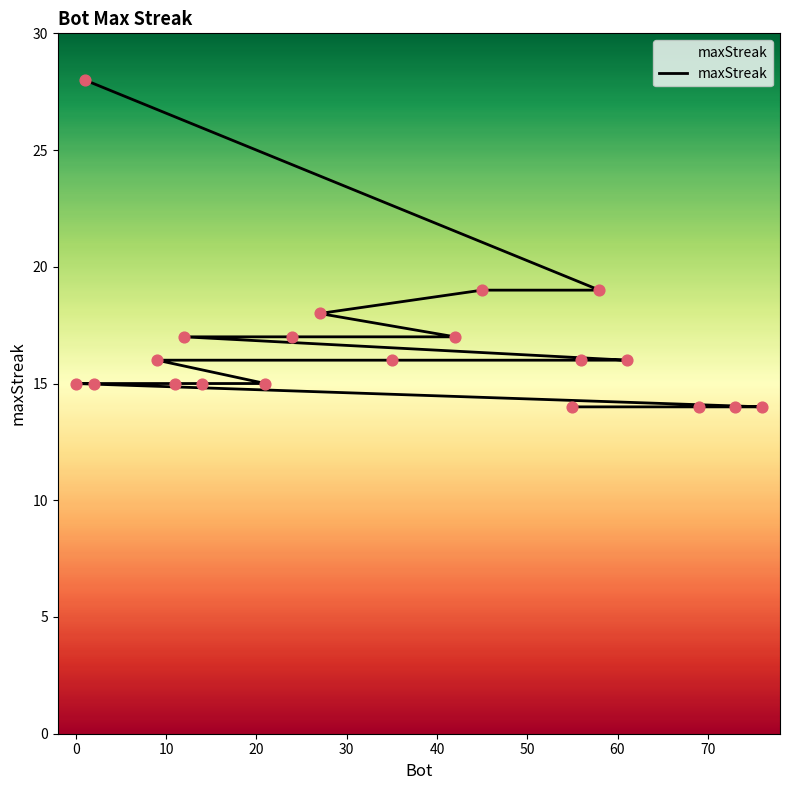

What is the change in value from 30 to 10?

-1